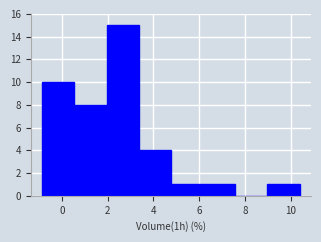

Reading left to right, list every bar in this chart as the range it spans on the x-axis followed by its height. Neither the bar edges nor the heights are printed on the chart, so give them approximately, as read against the axes.

-0.8 to 0.6: 10
0.6 to 2.0: 8
2.0 to 3.4: 15
3.4 to 4.8: 4
4.8 to 6.2: 1
6.2 to 7.6: 1
7.6 to 9.0: 0
9.0 to 10.4: 1